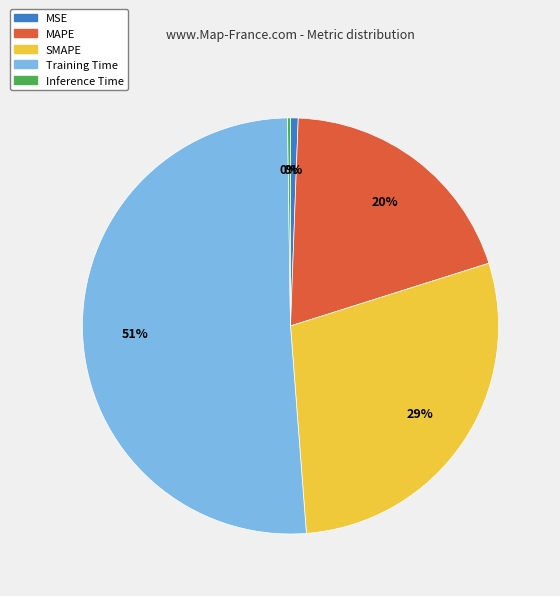

How many segments does this pie chart have?

5